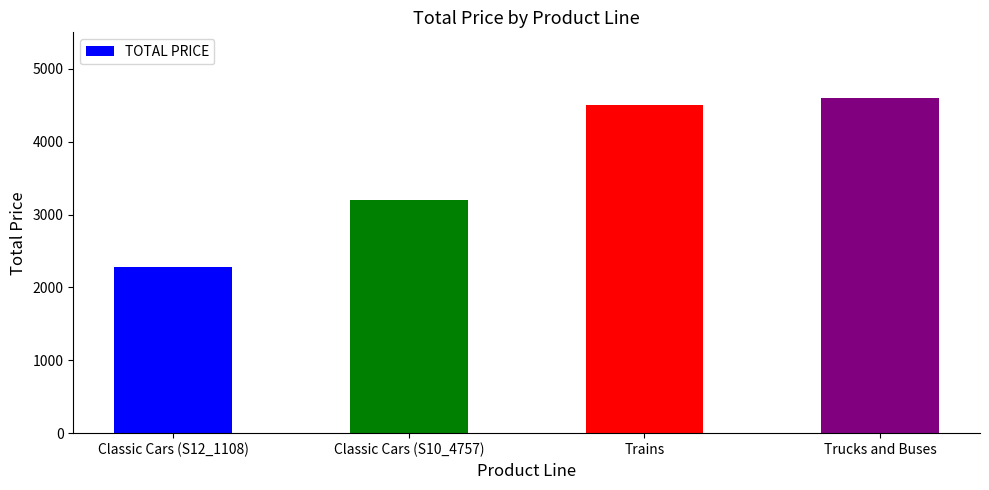

What is the difference between the maximum and minimum values?

2319.0